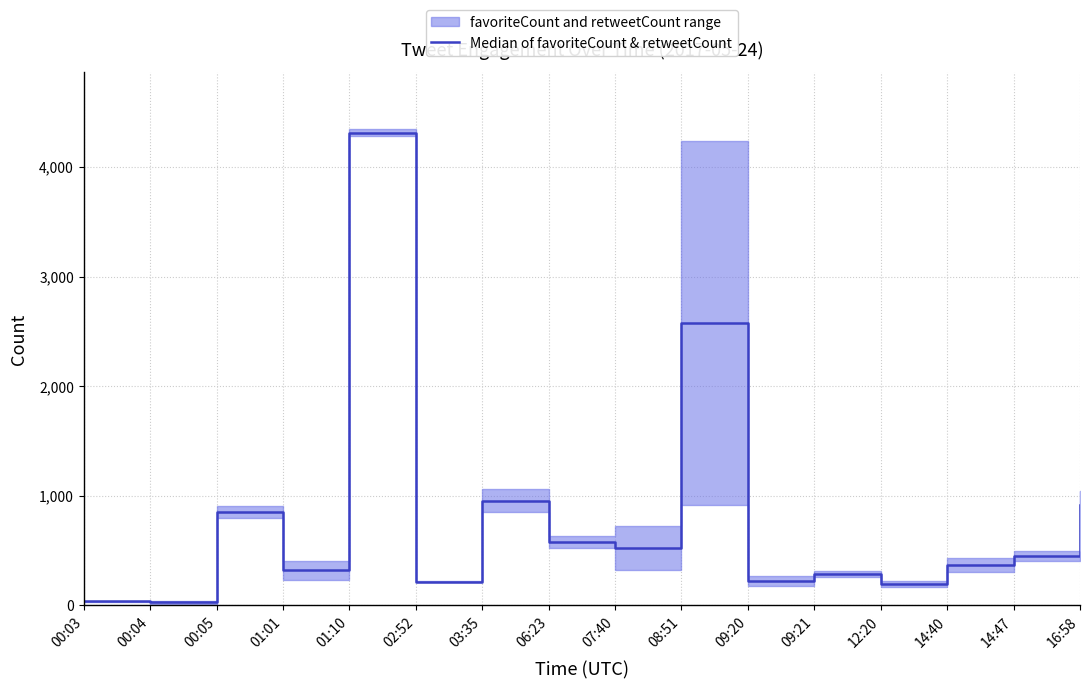

True or false: the data shows 4311.0 at 01:10.

True